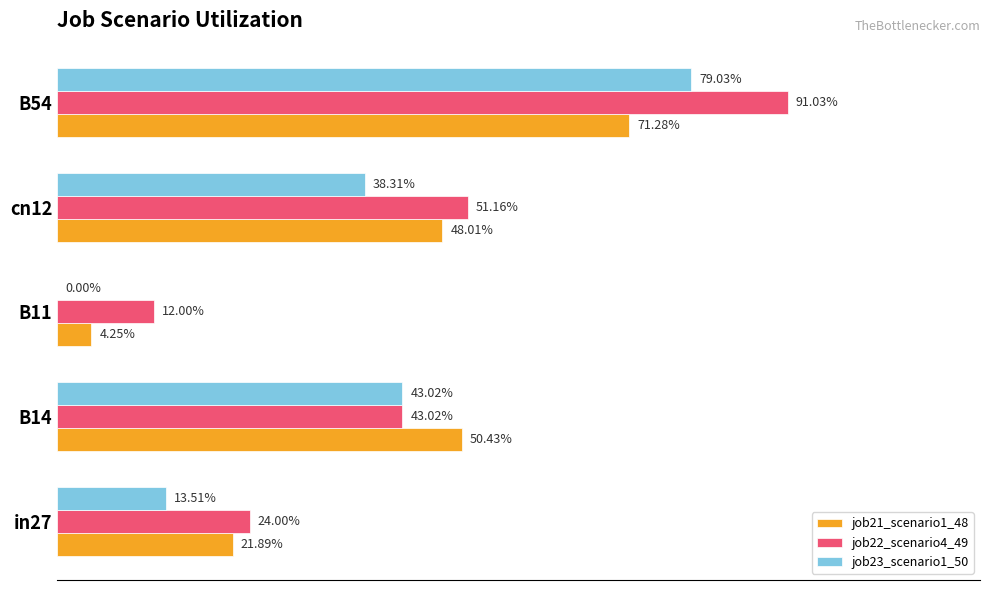

What are all the series names shown in the legend?

job21_scenario1_48, job22_scenario4_49, job23_scenario1_50